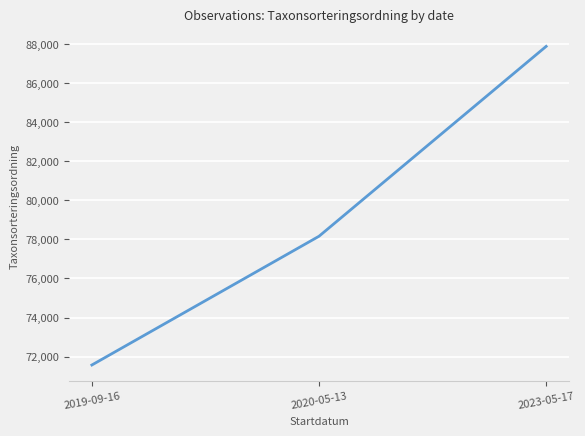

List the labels in order of value, largest first.

2023-05-17, 2020-05-13, 2019-09-16